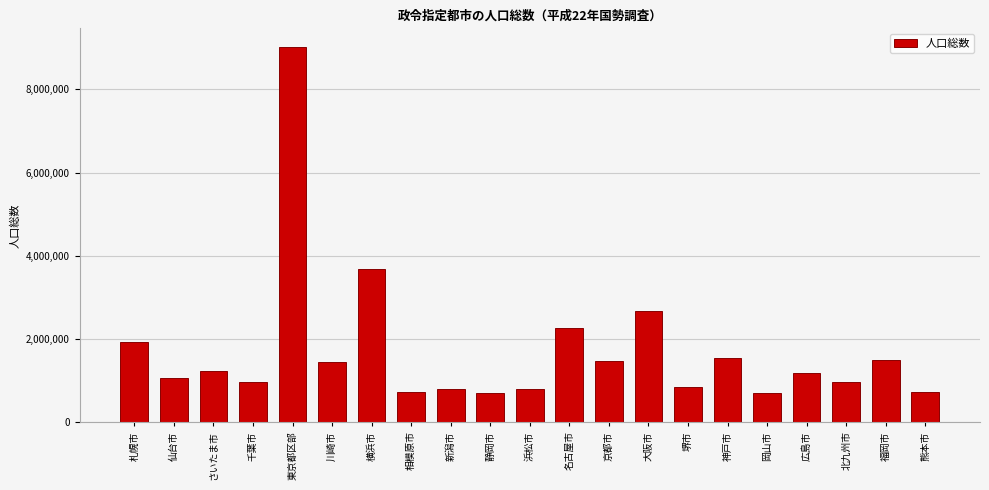

True or false: the data shows 2707496 at 東京都区部.

False